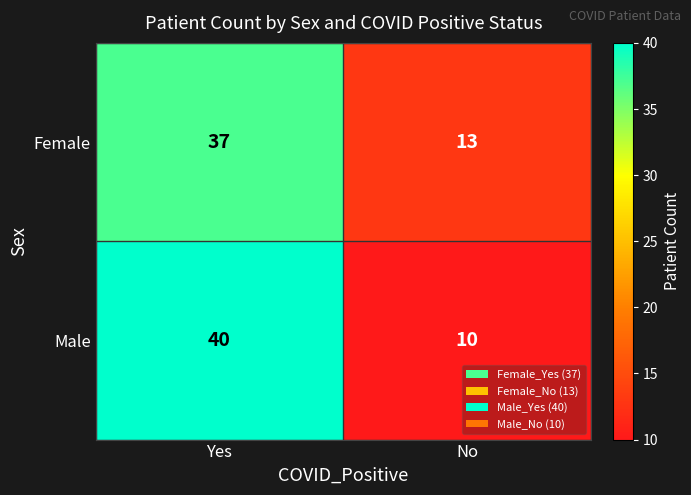

Read the Male value at Yes.

40